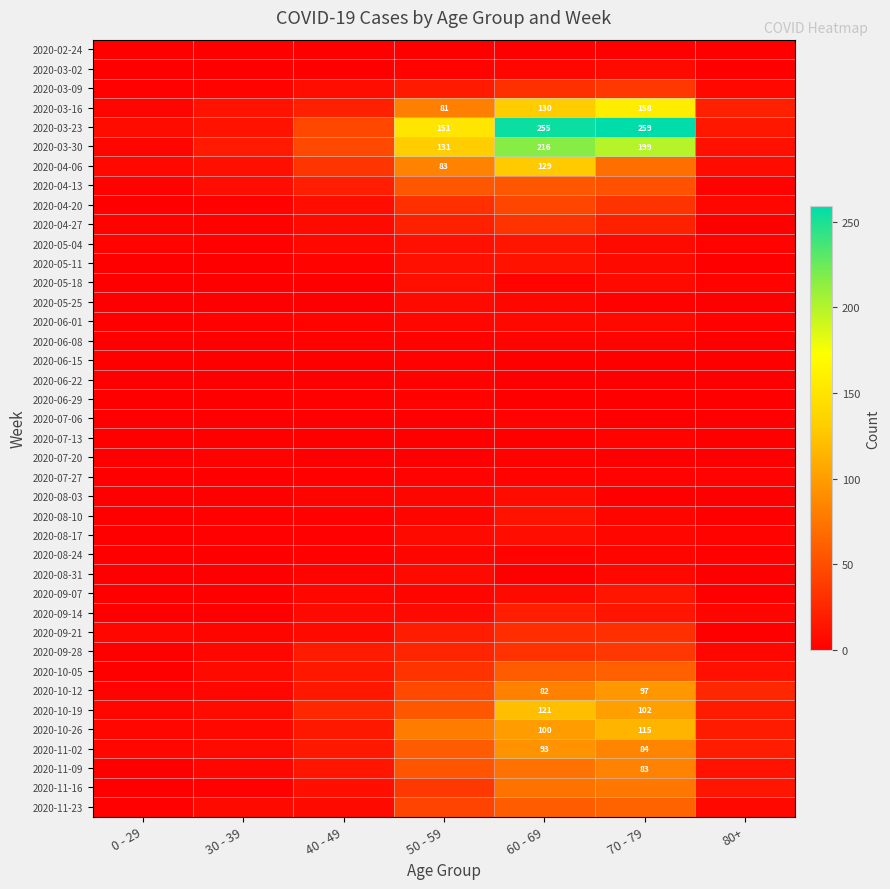

Is it true that 2020-03-30 equals 315 at 60 - 69?

False